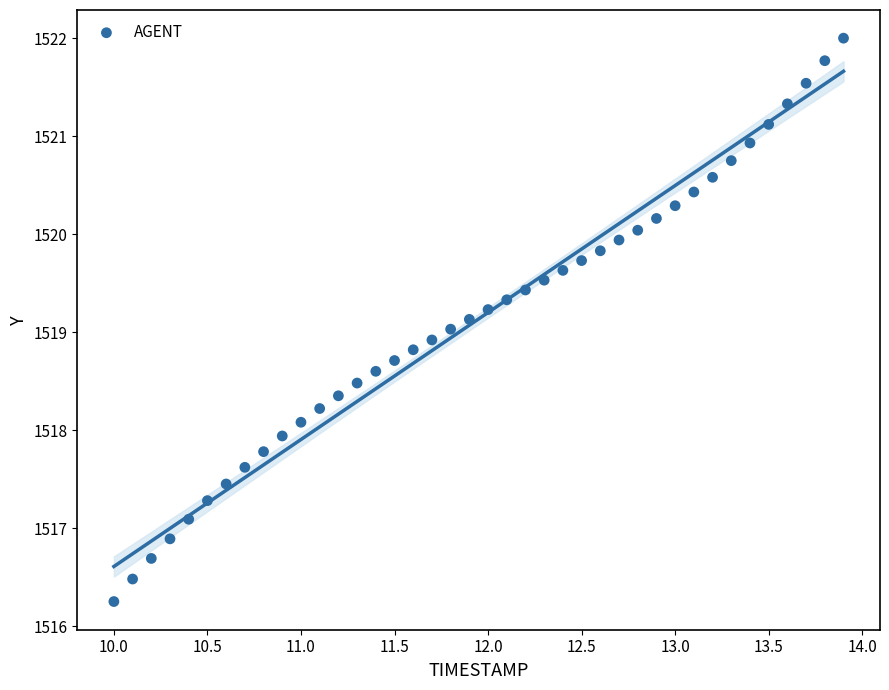

What is the range of X values (max minus min)?

3.9